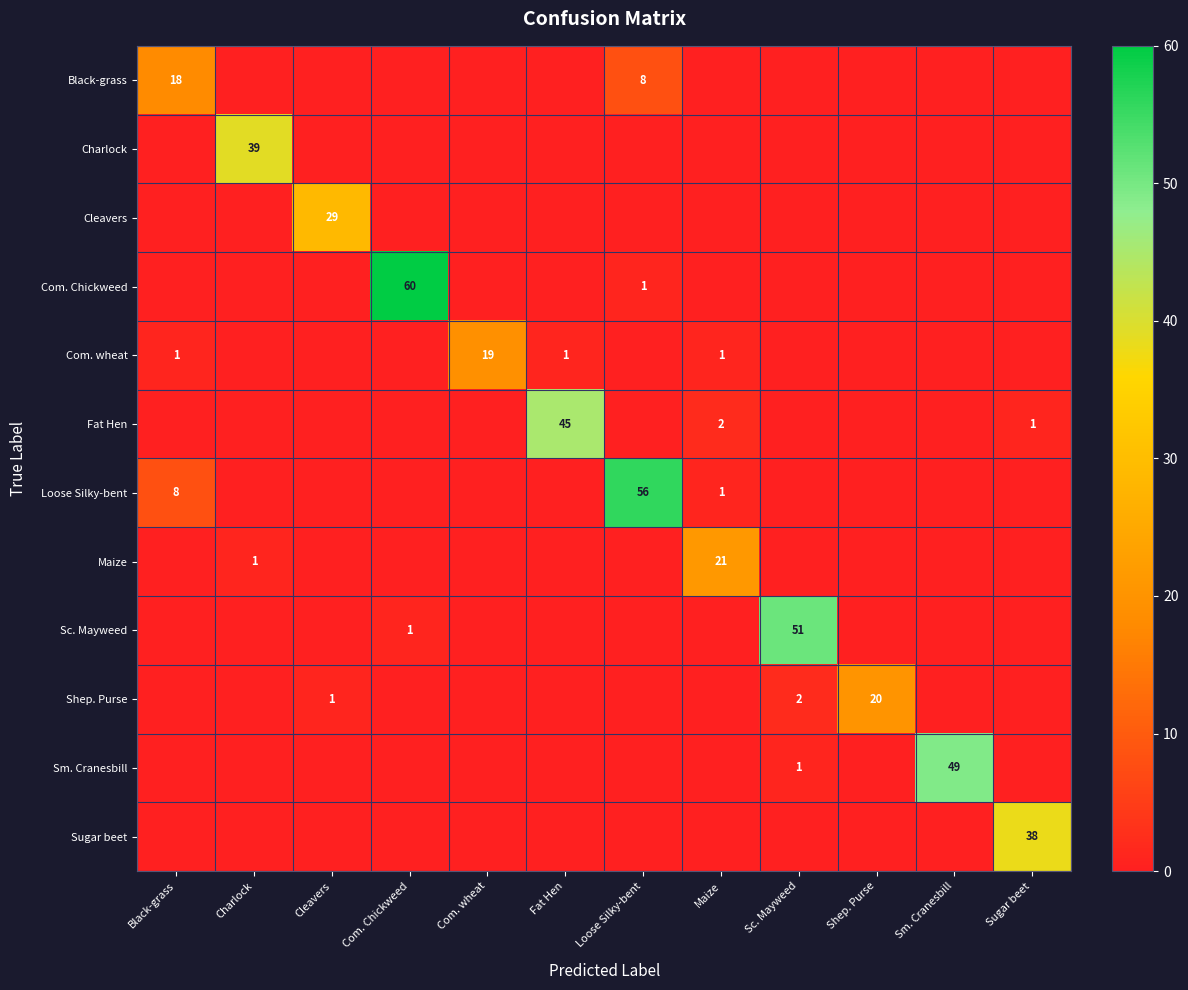

Is it true that Com. wheat equals 1 at Black-grass?

True